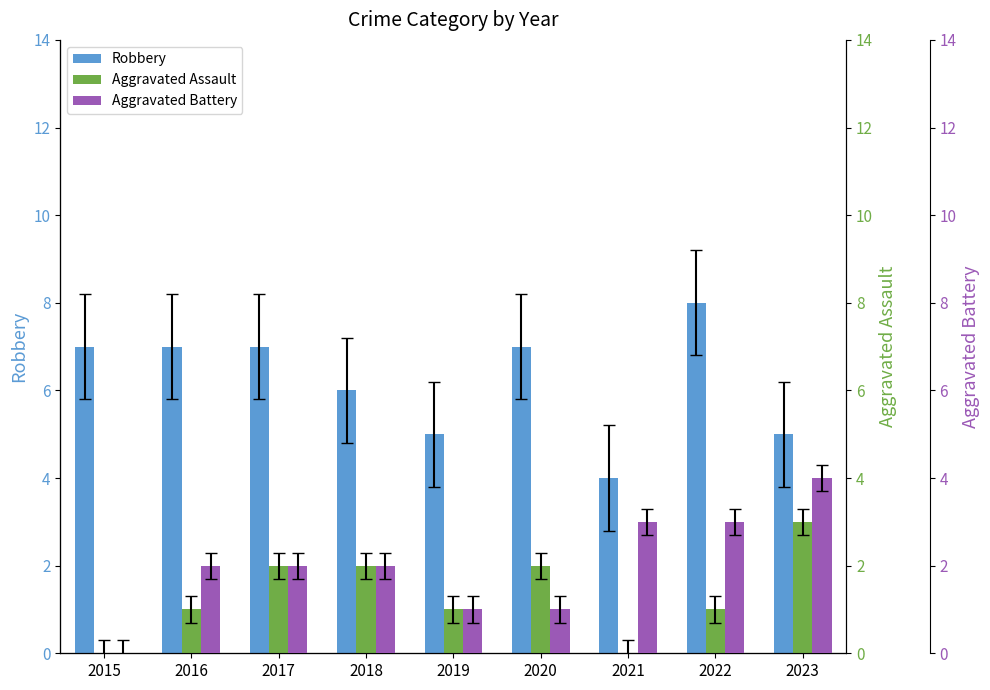

Between 2015 and 2023, which series saw the biggest shift?

Aggravated Battery